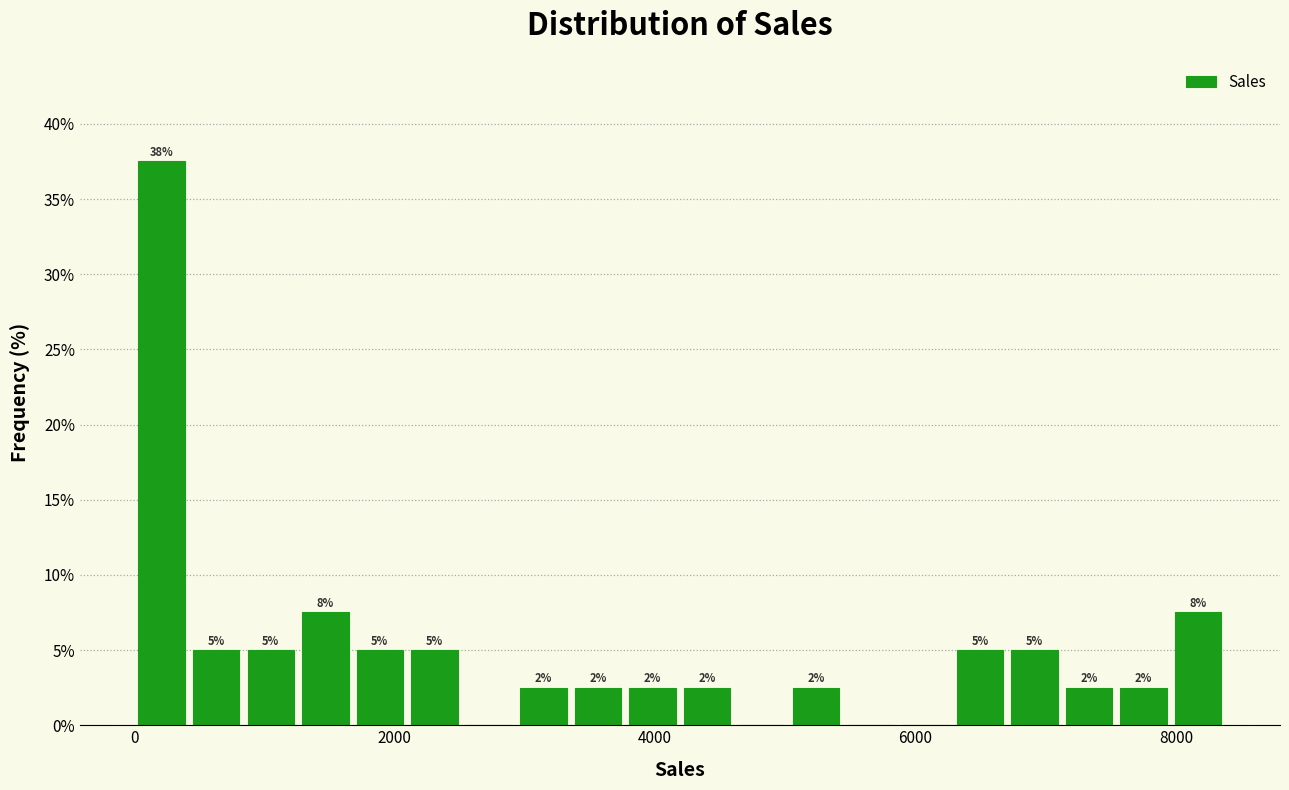

Read against the x-axis, roughly where is the centre of the tallest bar?

200